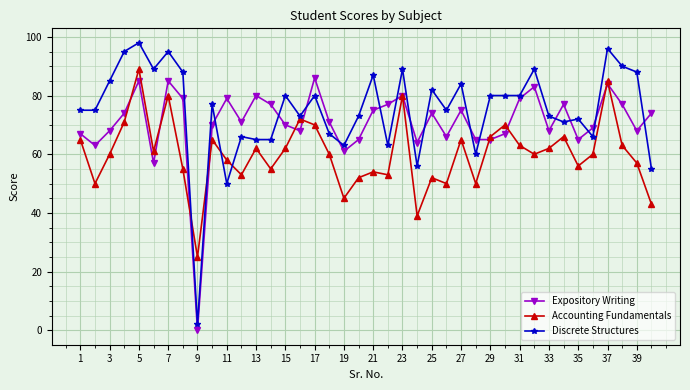

What are all the series names shown in the legend?

Expository Writing, Accounting Fundamentals, Discrete Structures